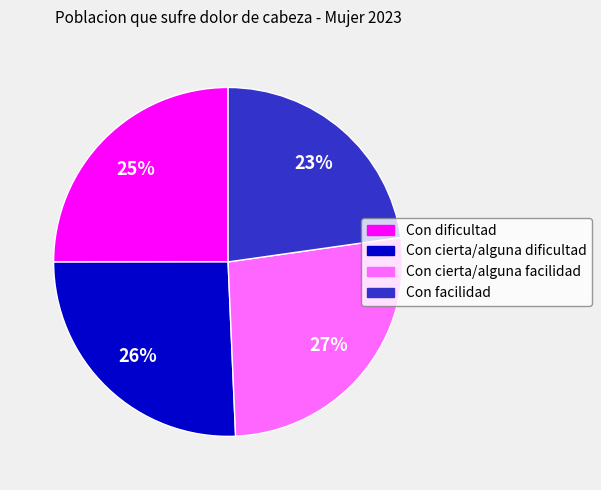

To the nearest percent, what percentage of the pie is Con facilidad?

23%